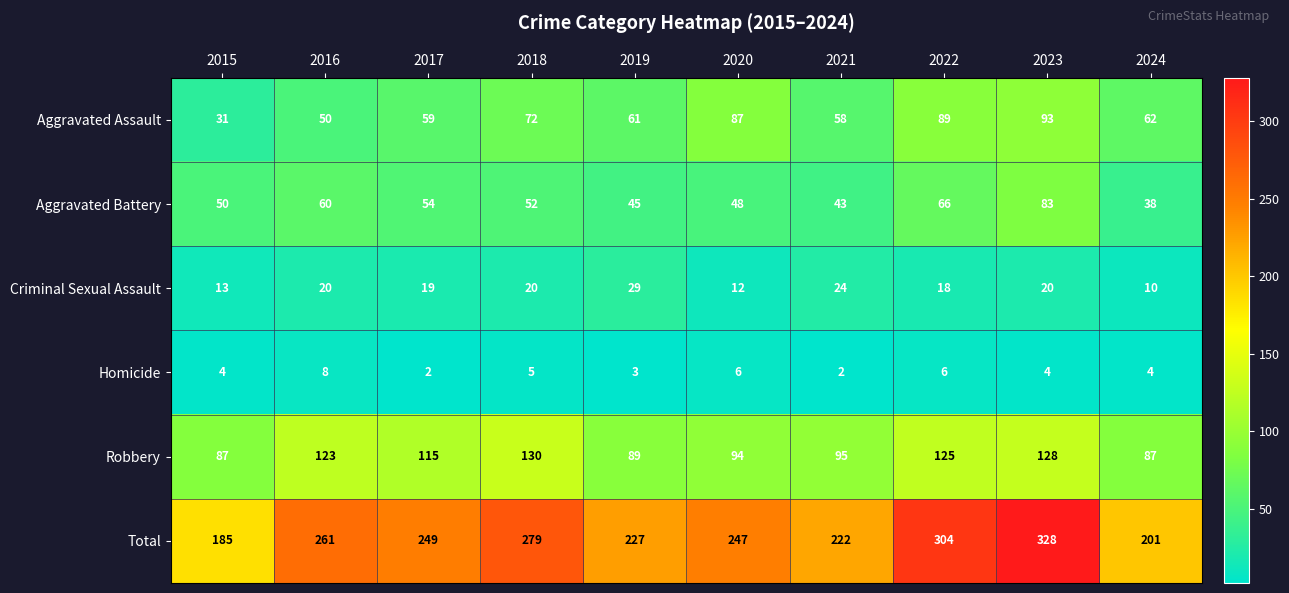

The Criminal Sexual Assault series shows 35 at 2016. True or false?

False